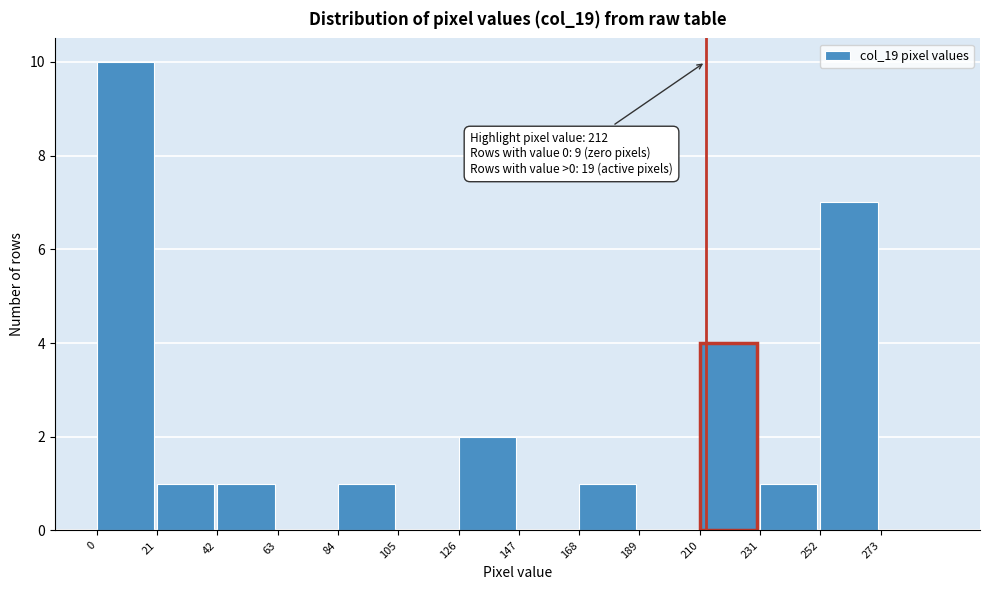

Over which range of the x-axis is the bar tallest?

0 to 21